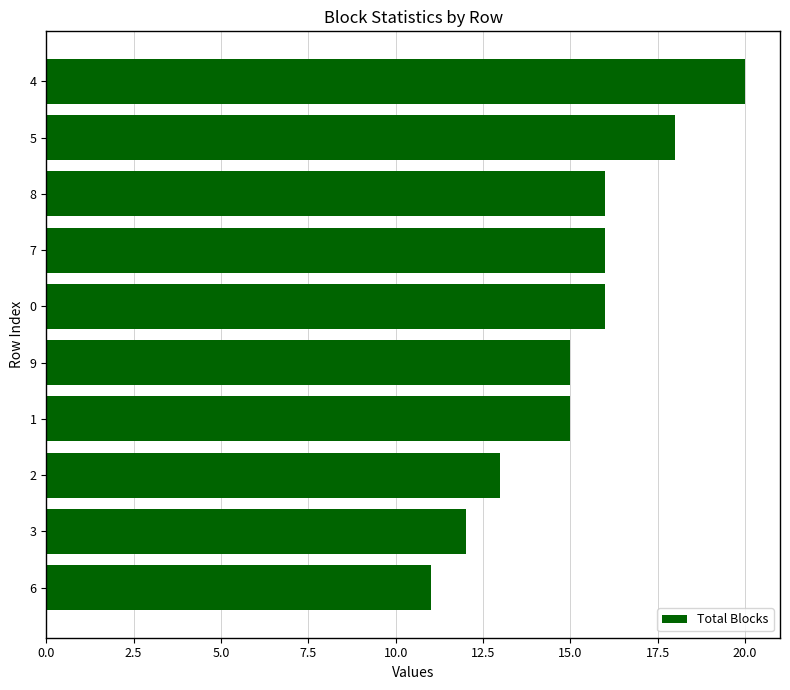

Is it true that the value at 2 is 23?

False